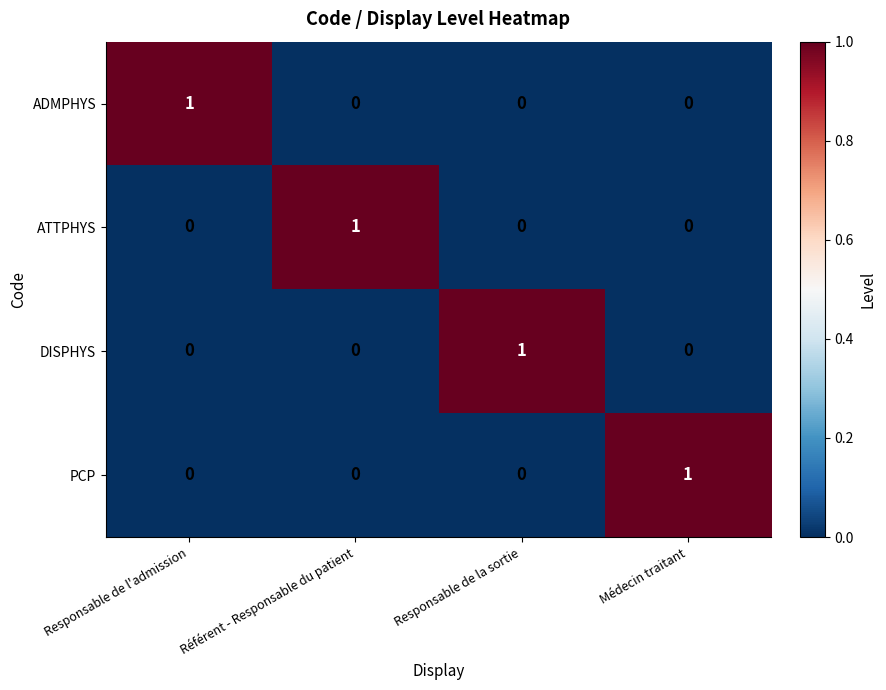

The value of PCP at Responsable de l'admission is 0. True or false?

True